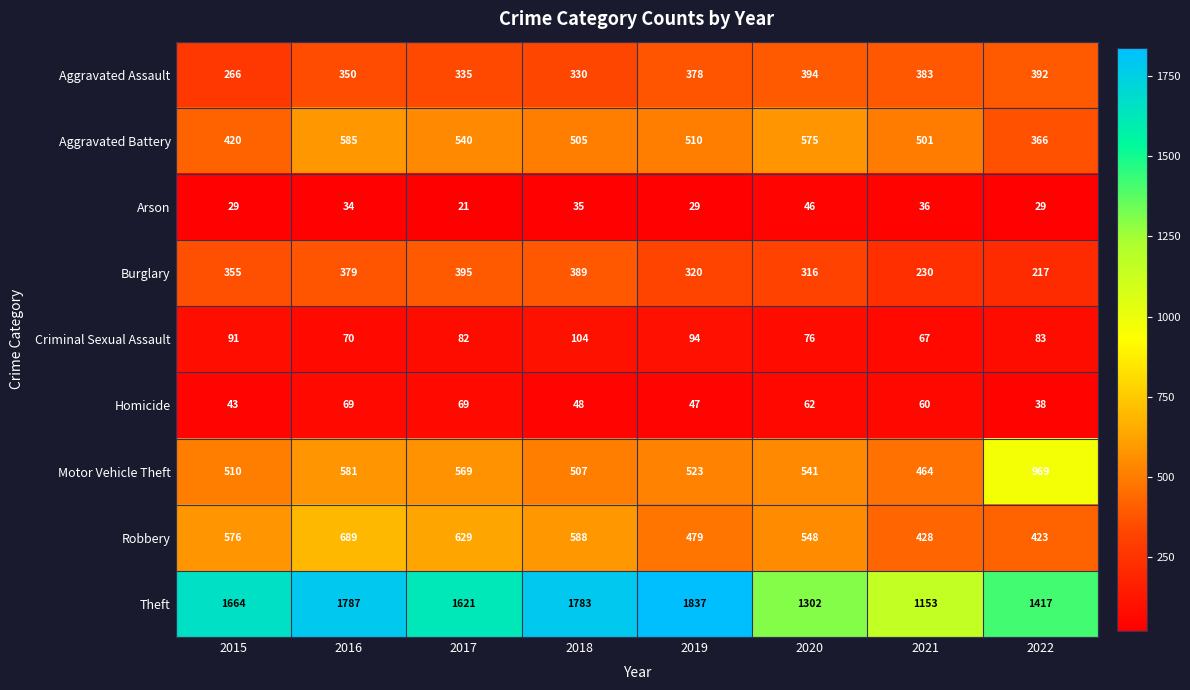

At which label is Aggravated Battery closest to 475?

2021